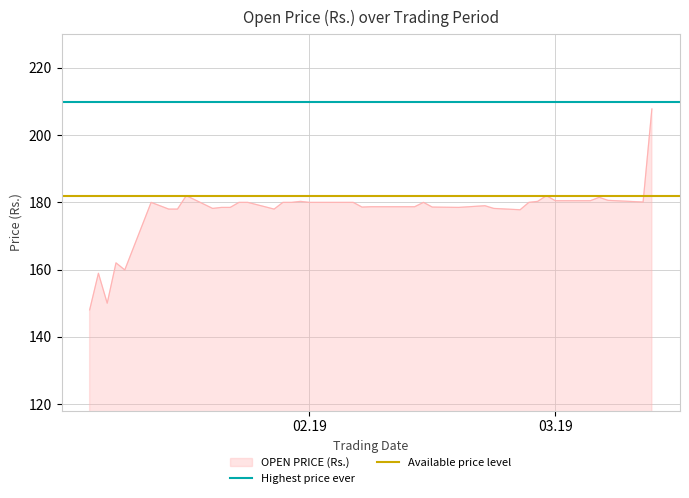

What is the minimum value for OPEN PRICE (Rs.)?

148.0